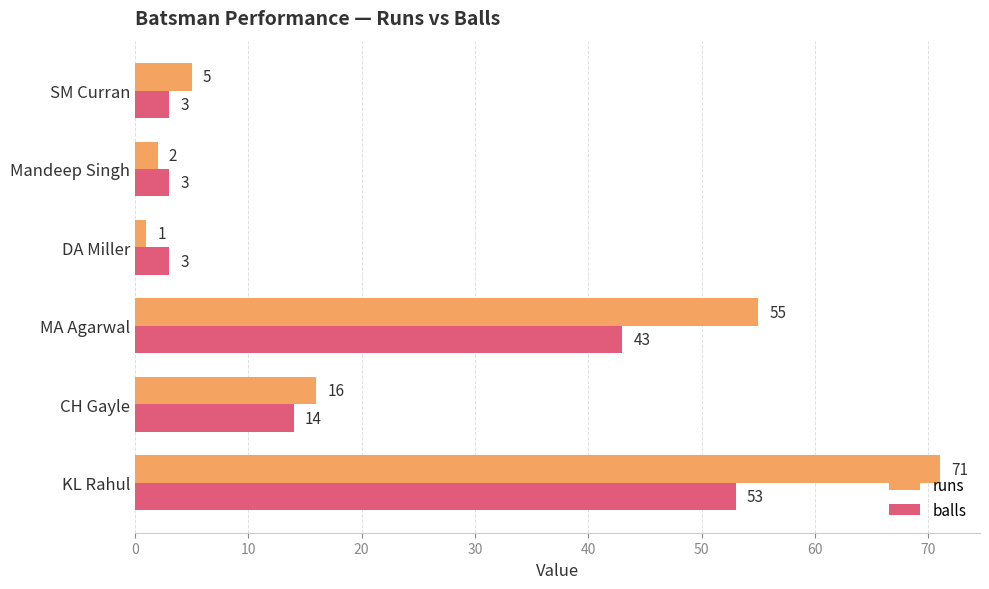

List the series in order of their overall mean, highest first.

runs, balls